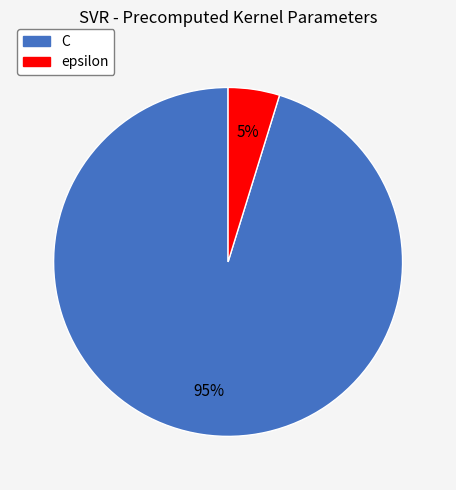

Between epsilon and C, which is larger?

C